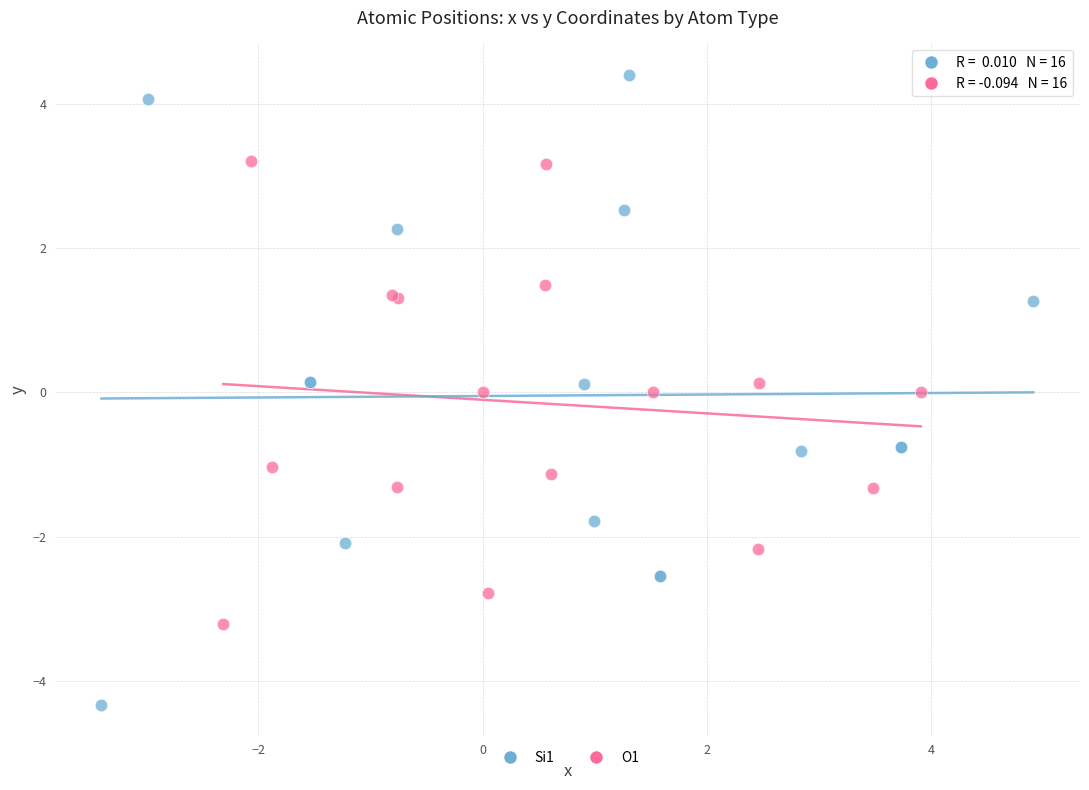

Which series reaches the maximum Y coordinate?

Si1